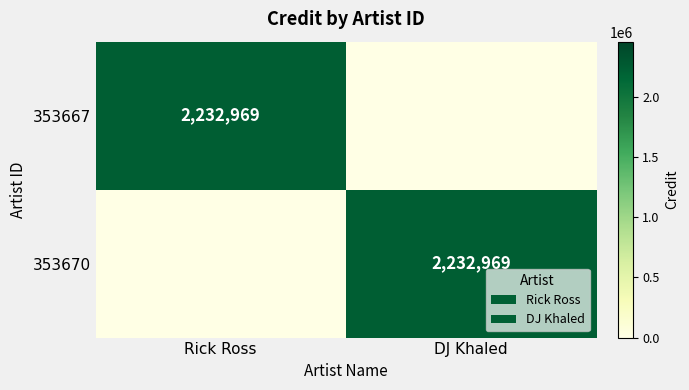

True or false: 353667 has a value of 3295124 at Rick Ross.

False